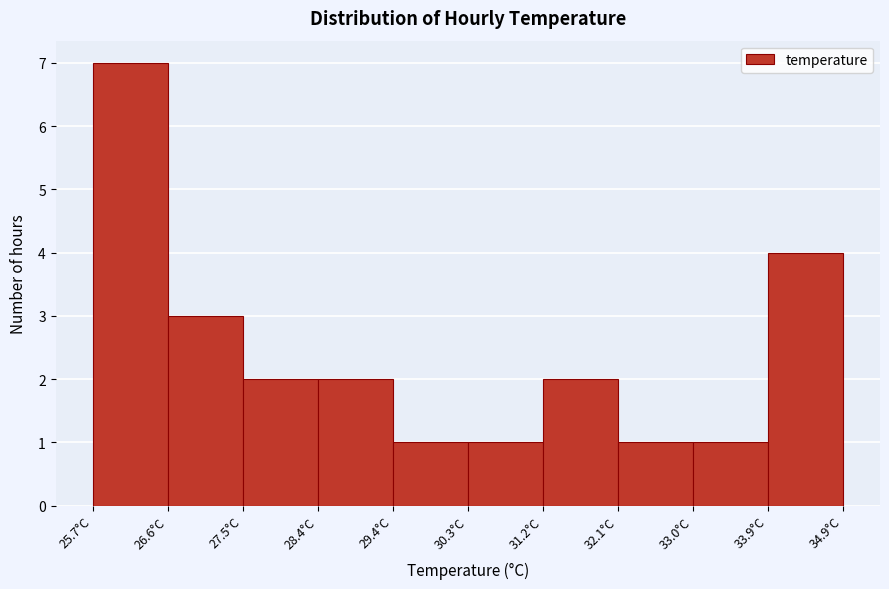

Reading left to right, transcribe this chart: for each bar, give the range it covers on the x-axis and its height. Neither the bar edges nor the heights are printed on the chart, so give them approximately, as read against the axes.

25.67 to 26.59: 7
26.59 to 27.51: 3
27.51 to 28.43: 2
28.43 to 29.35: 2
29.35 to 30.27: 1
30.27 to 31.19: 1
31.19 to 32.11: 2
32.11 to 33.03: 1
33.03 to 33.95: 1
33.95 to 34.87: 4